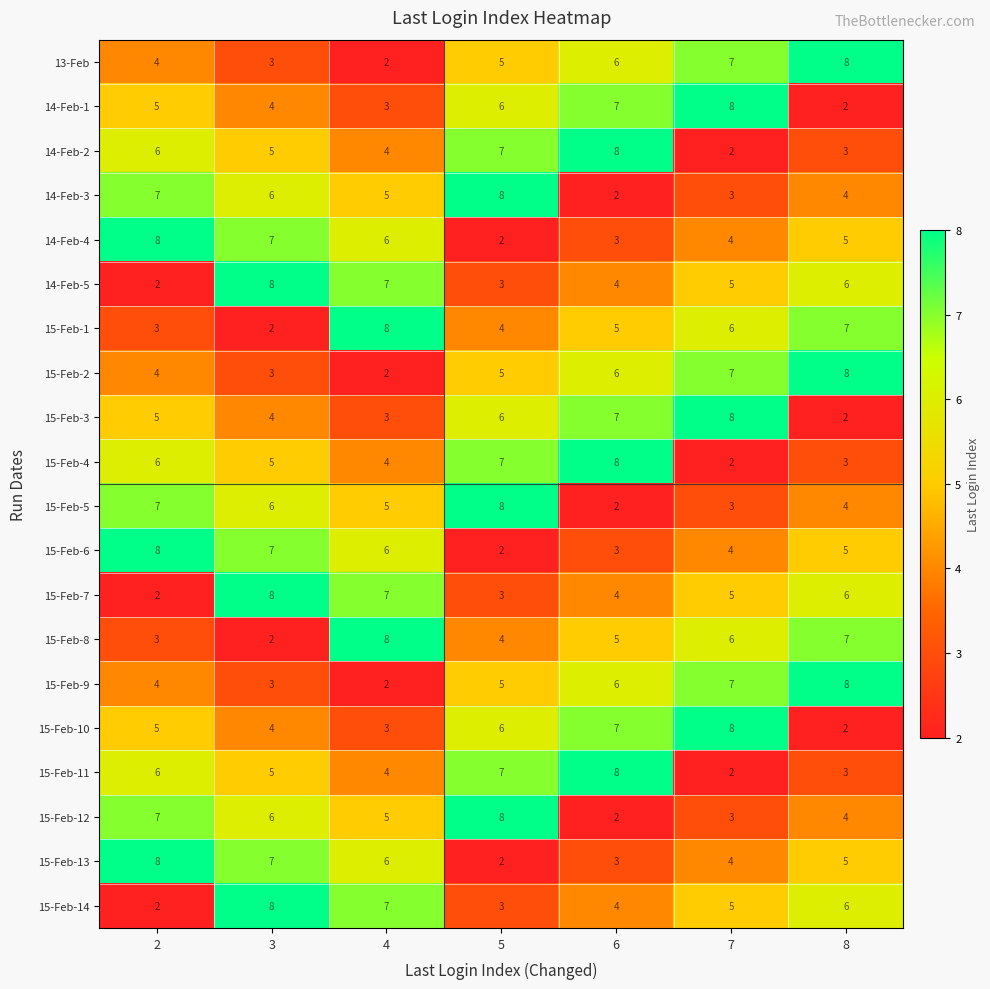

Which category has the lowest value in the 15-Feb-11 series?

7